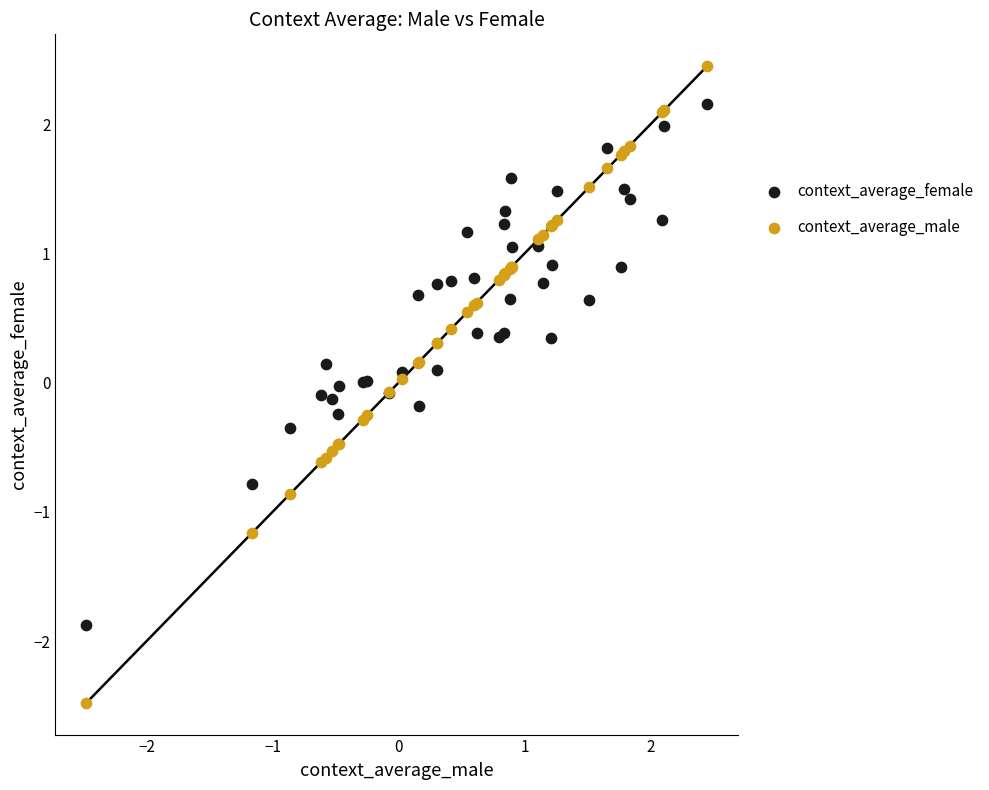

Which series has the largest Y range (max minus min)?

context_average_male